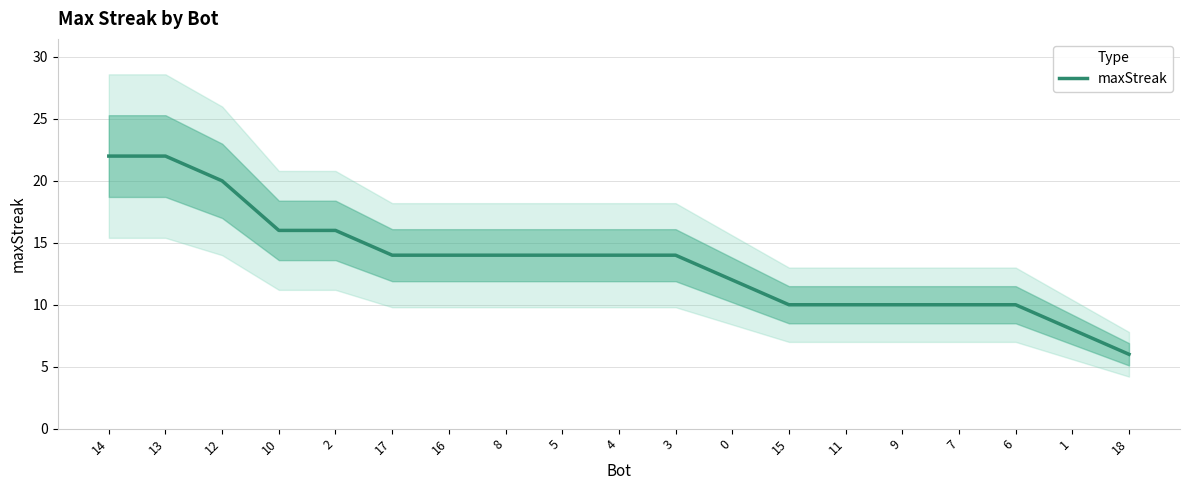

Is this an area chart (filled region under the line)?

No